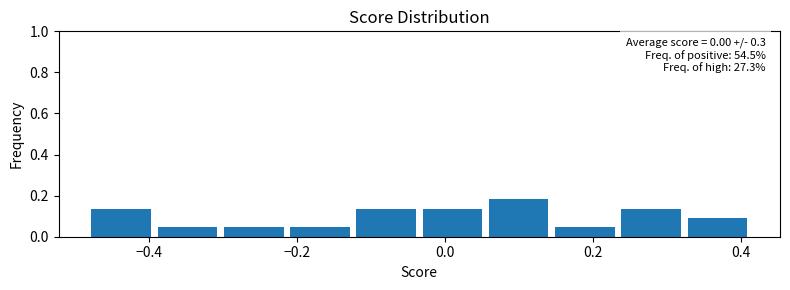

Over which range of the x-axis is the bar tallest?

0.06 to 0.14